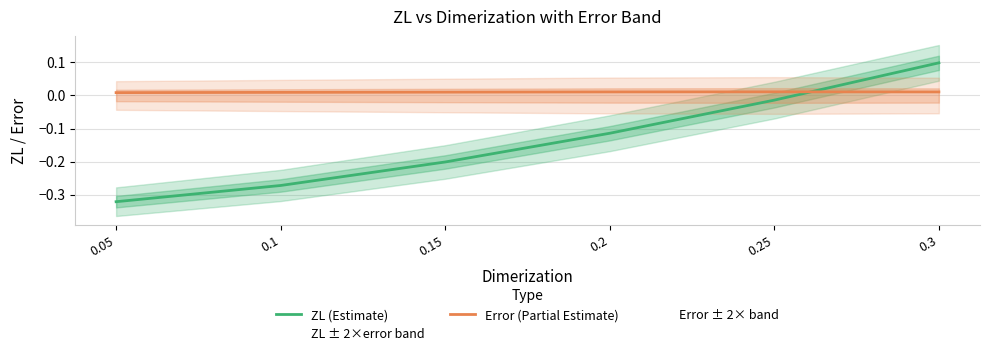

What is the spread (max minus min) of values at 0.2?

0.1